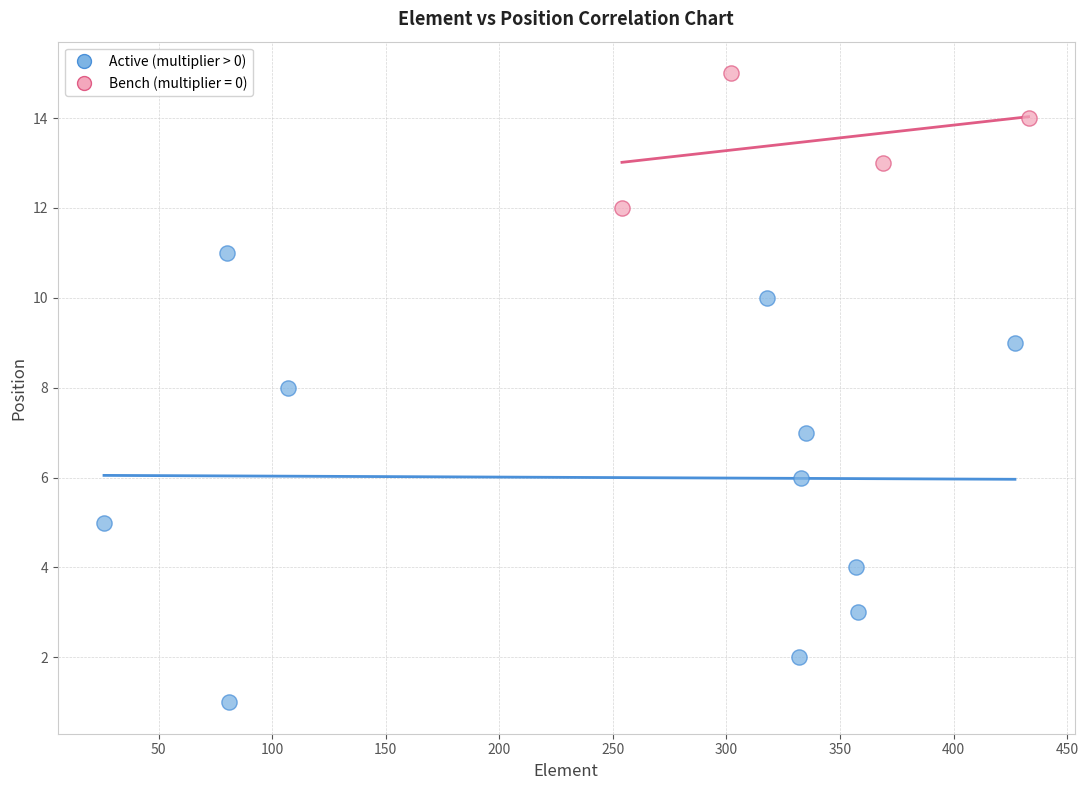

Which series reaches the maximum Y coordinate?

Bench (multiplier = 0)